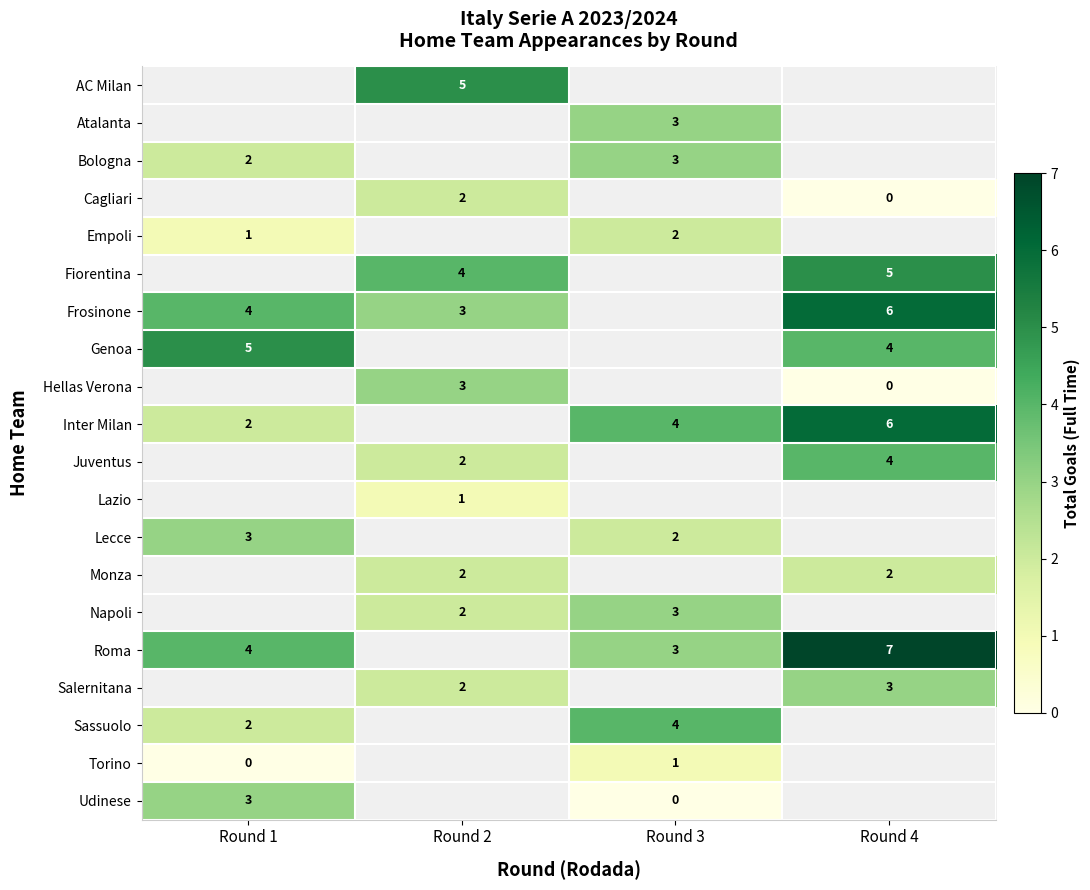

What is the sum of the Genoa values at Round 4 and Round 1?

9